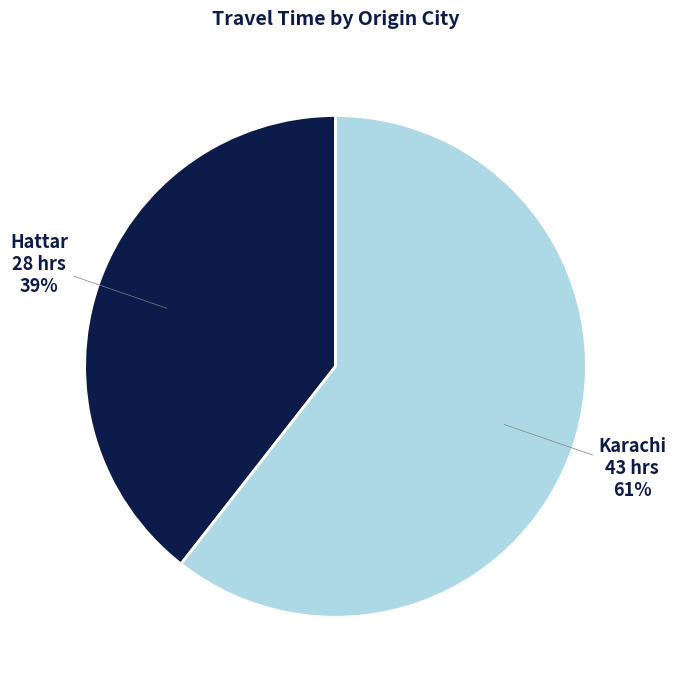

Does any single category account for the majority?

Yes